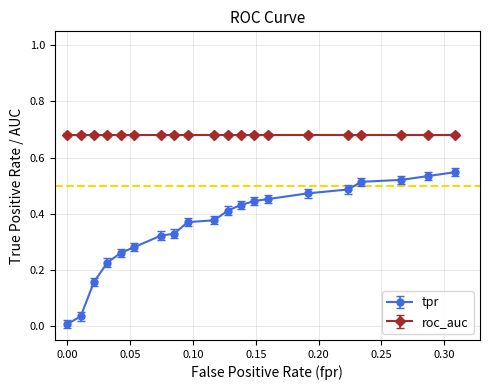

What is the sum of all roc_auc values?

13.6